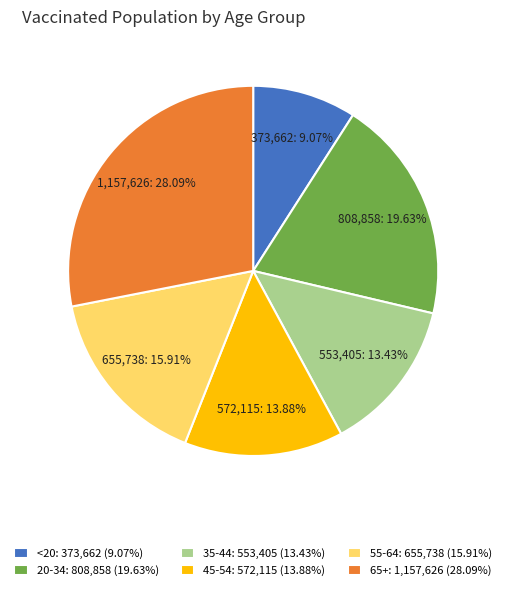

True or false: 45-54 accounts for 14% of the total.

True